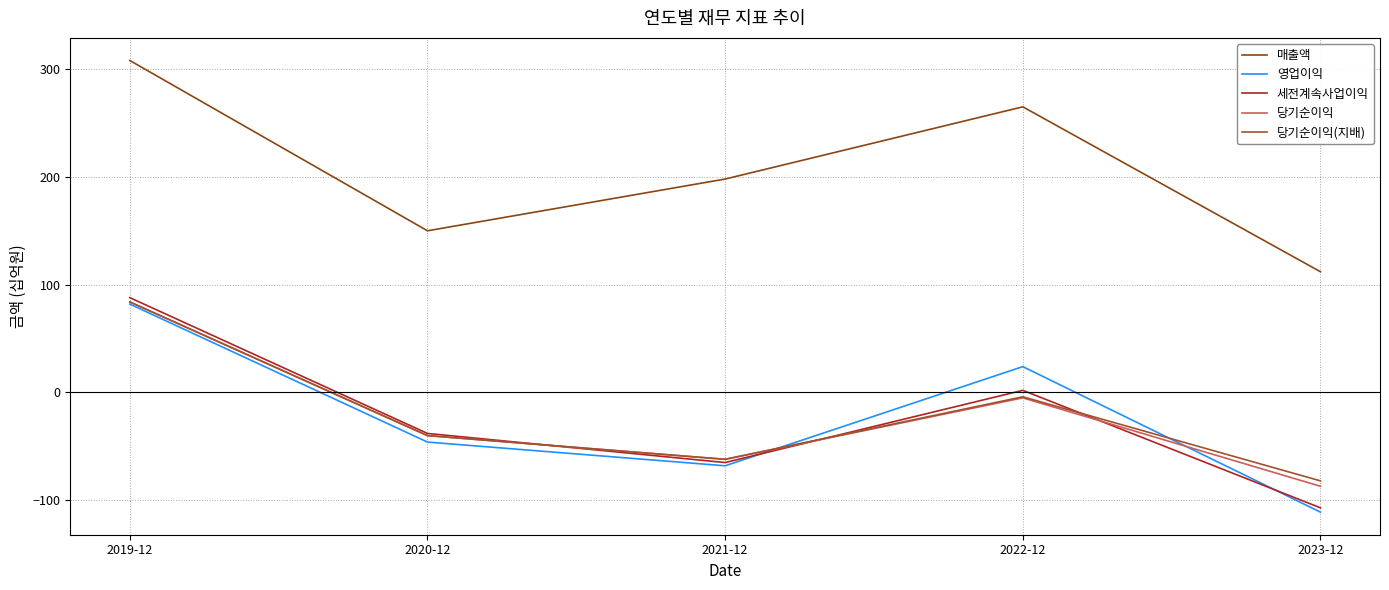

Reading left to right, extract all data points from this chart.

매출액: 2019-12=308	2020-12=150	2021-12=198	2022-12=265	2023-12=112
영업이익: 2019-12=82	2020-12=-46	2021-12=-68	2022-12=24	2023-12=-111
세전계속사업이익: 2019-12=88	2020-12=-38	2021-12=-65	2022-12=2	2023-12=-107
당기순이익: 2019-12=84	2020-12=-40	2021-12=-62	2022-12=-5	2023-12=-87
당기순이익(지배): 2019-12=84	2020-12=-40	2021-12=-62	2022-12=-4	2023-12=-82